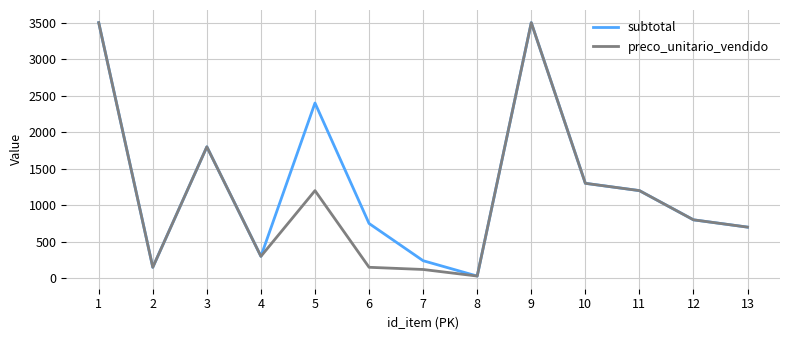

Is it true that preco_unitario_vendido equals 1800 at 3?

True